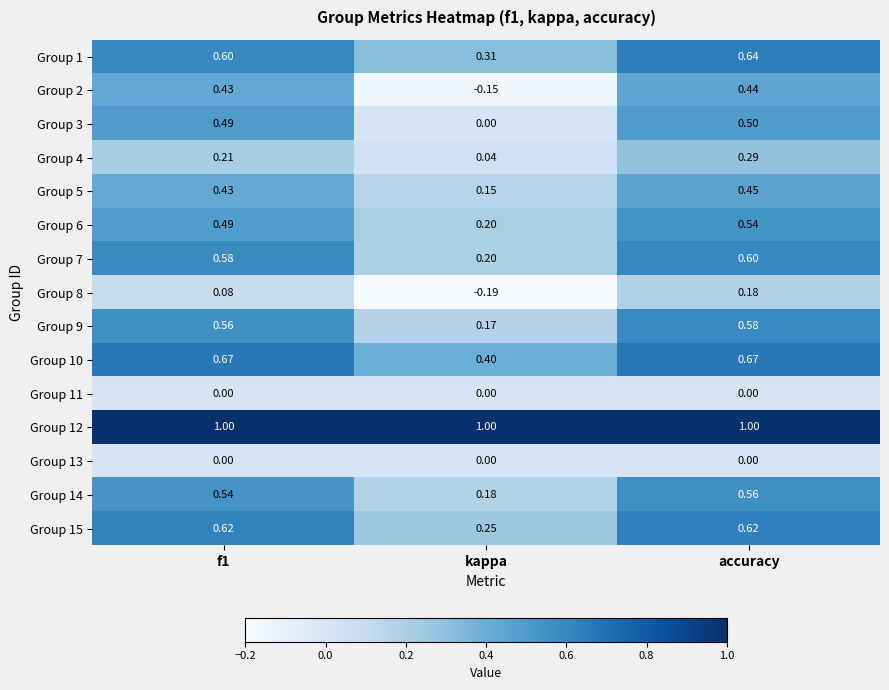

Which series has the largest total across all categories?

Group 12